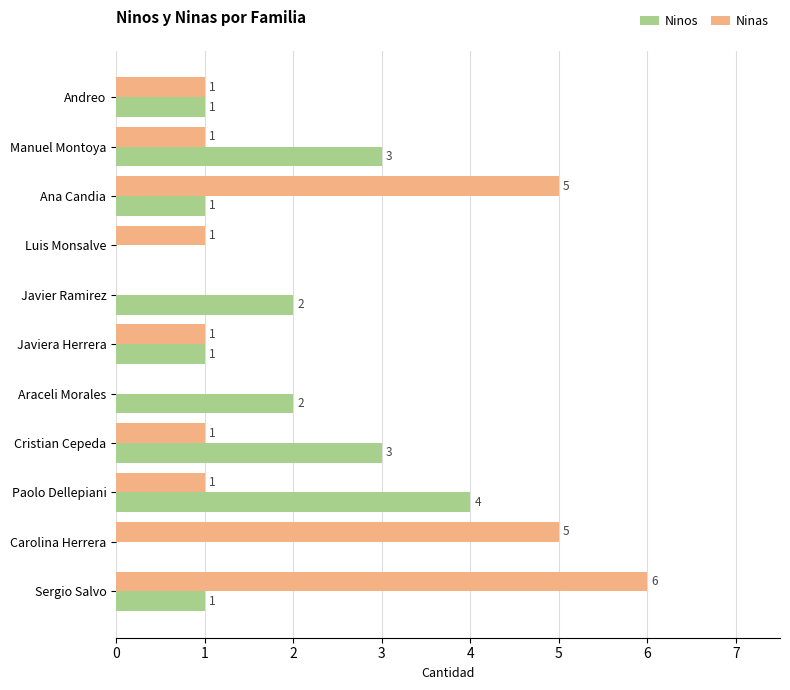

What is the highest value of the Ninos series?

4